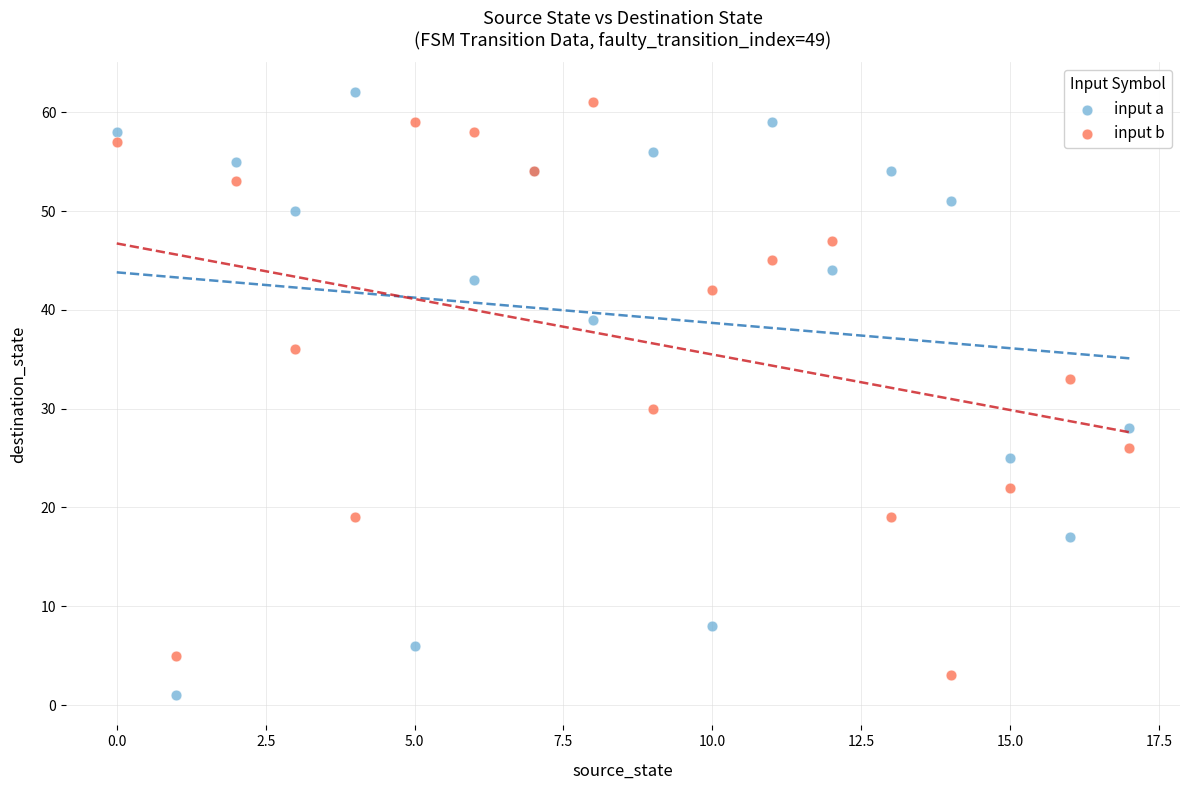

In the input b series, what Y value is closest to 32?

33